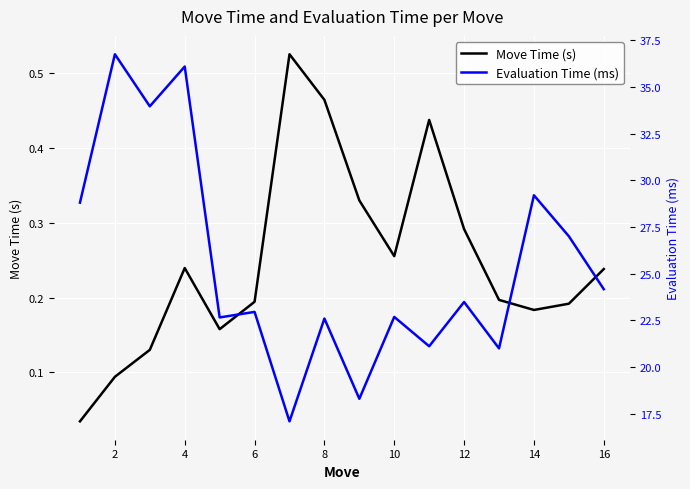

The value of Move Time (s) at 12 is 0.2. True or false?

False